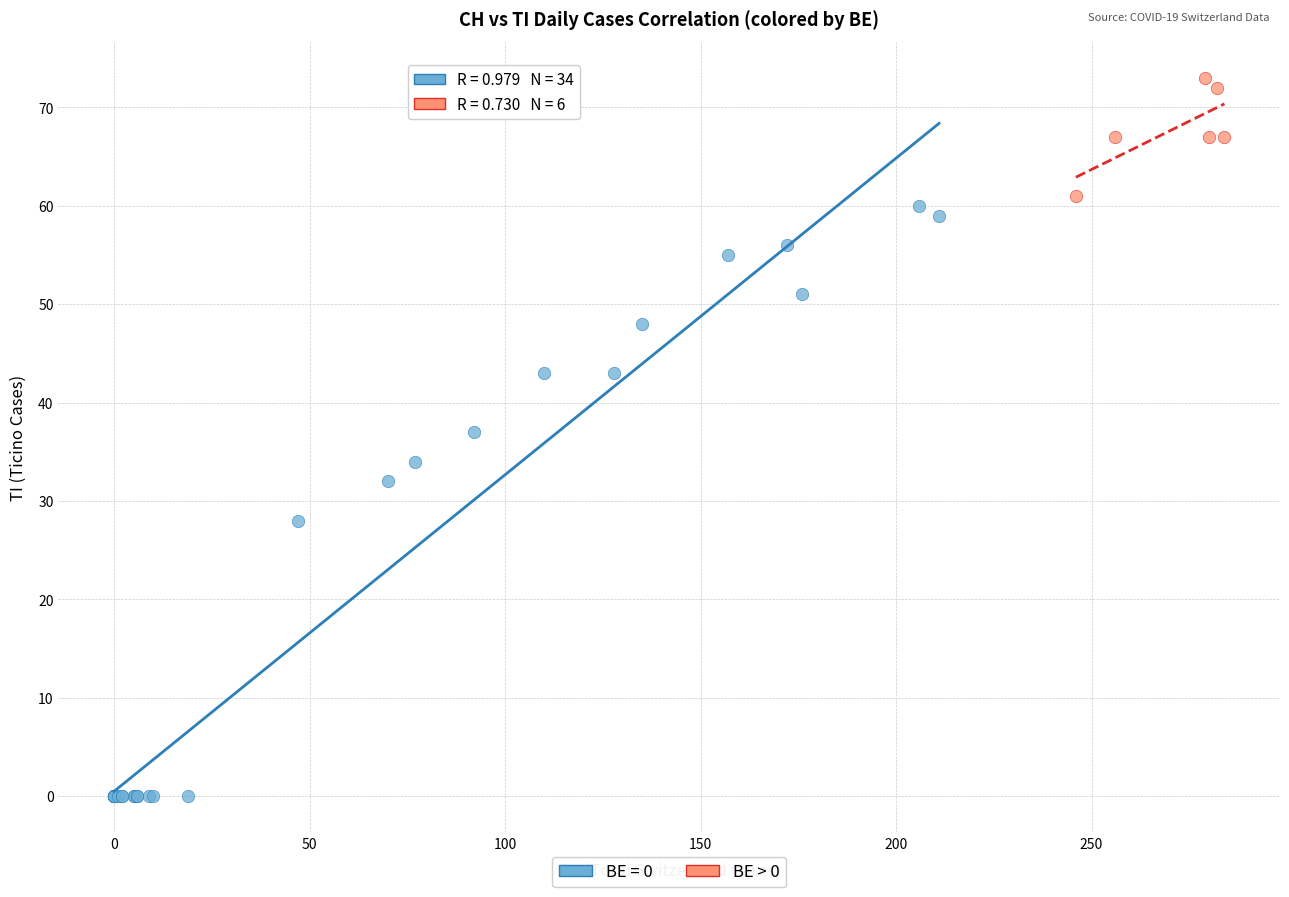

Which series contains the highest Y value?

BE > 0